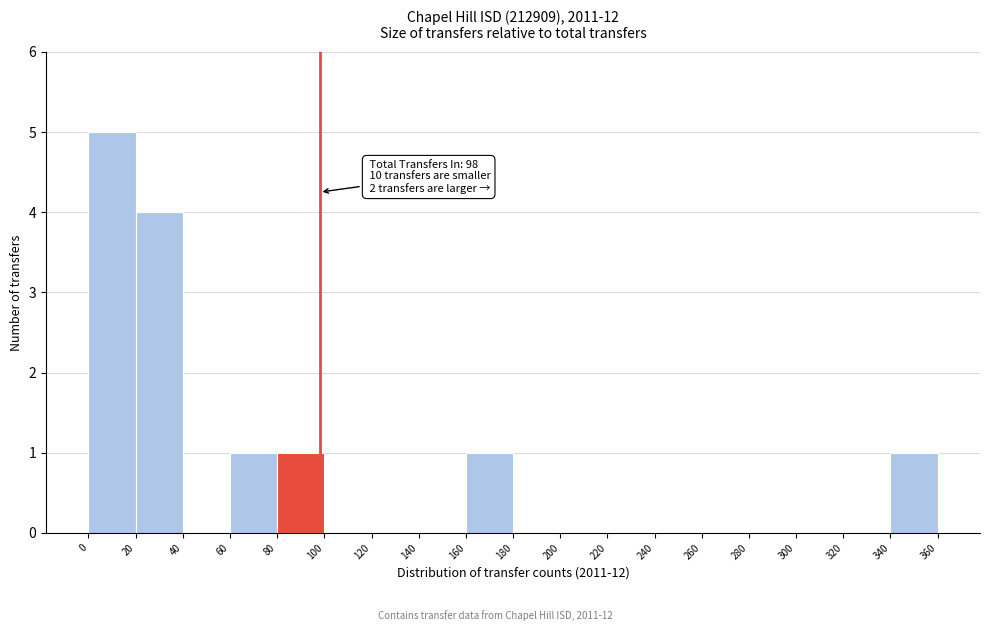

Over which range of the x-axis is the bar tallest?

0 to 20